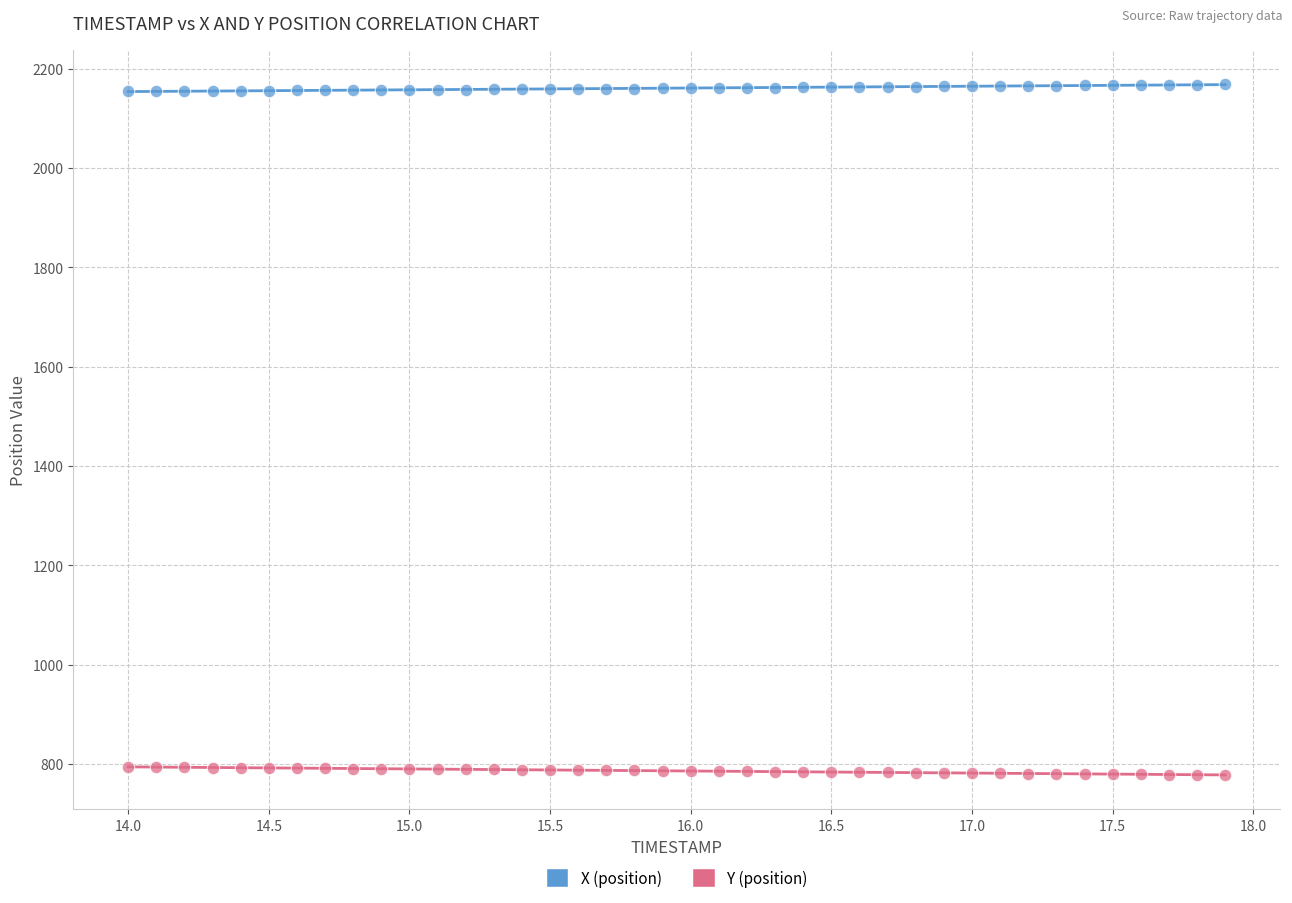

Which series reaches the minimum Y coordinate?

Y (position)